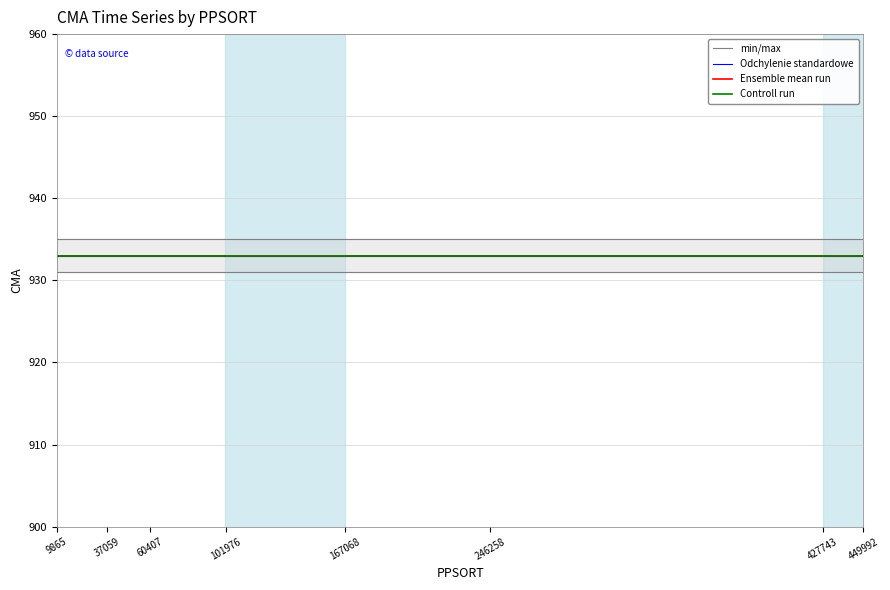

True or false: min/max and Odchylenie standardowe cross at least once.

False